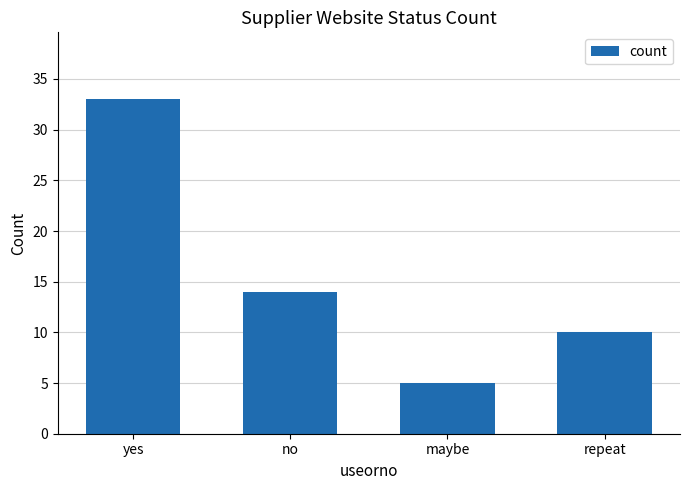

Which has a higher value, maybe or repeat?

repeat